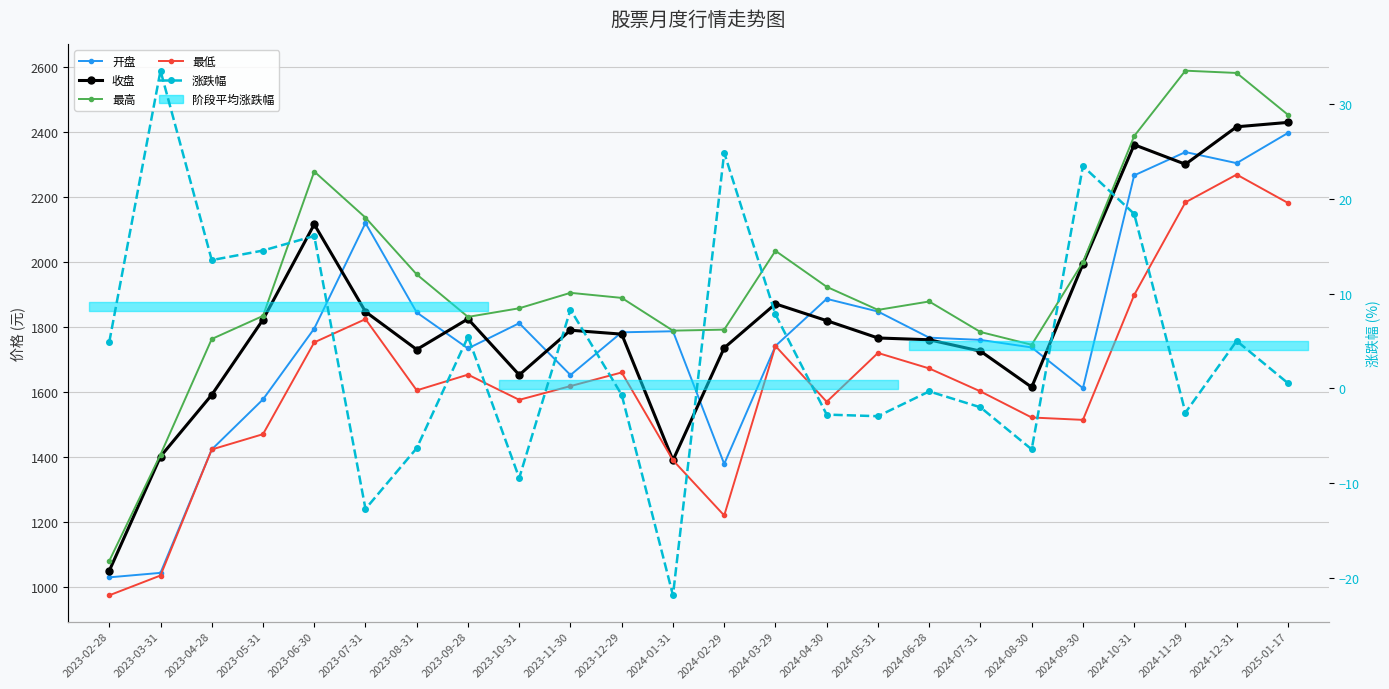

How many data points does each series have?

24